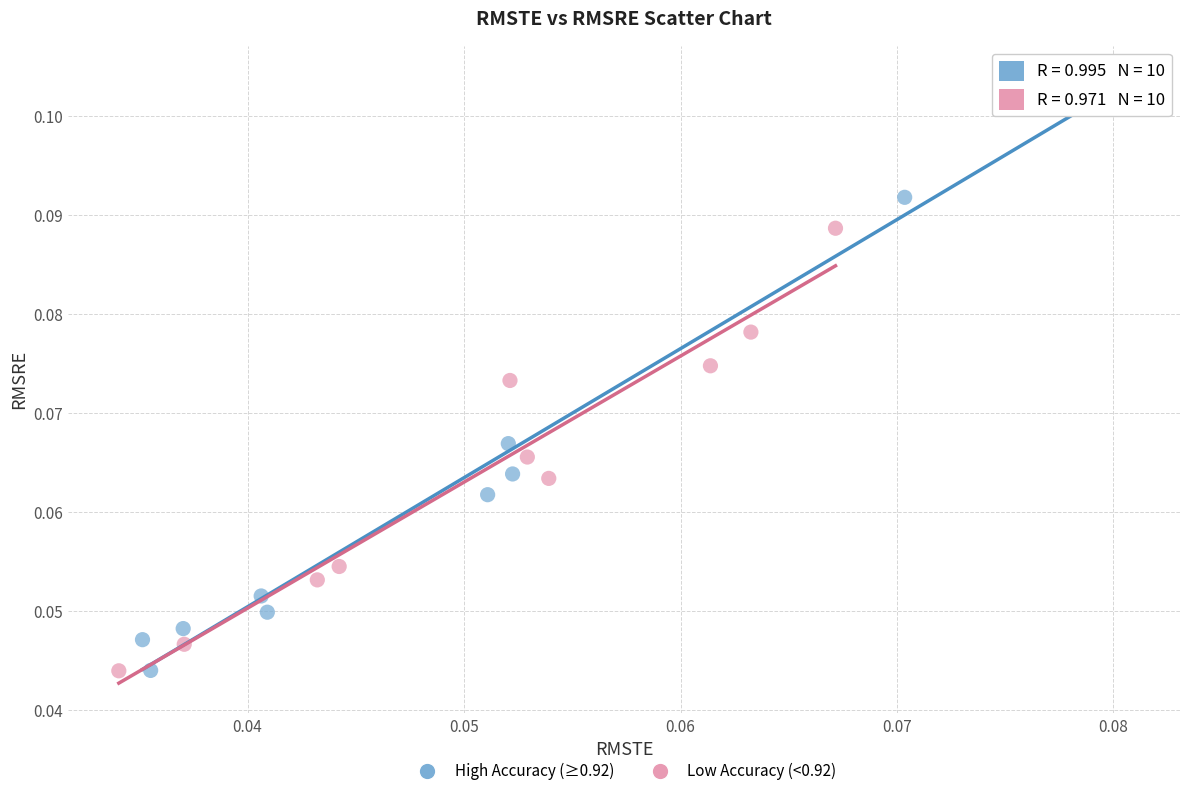

Which series reaches the maximum Y coordinate?

High Accuracy (≥0.92)